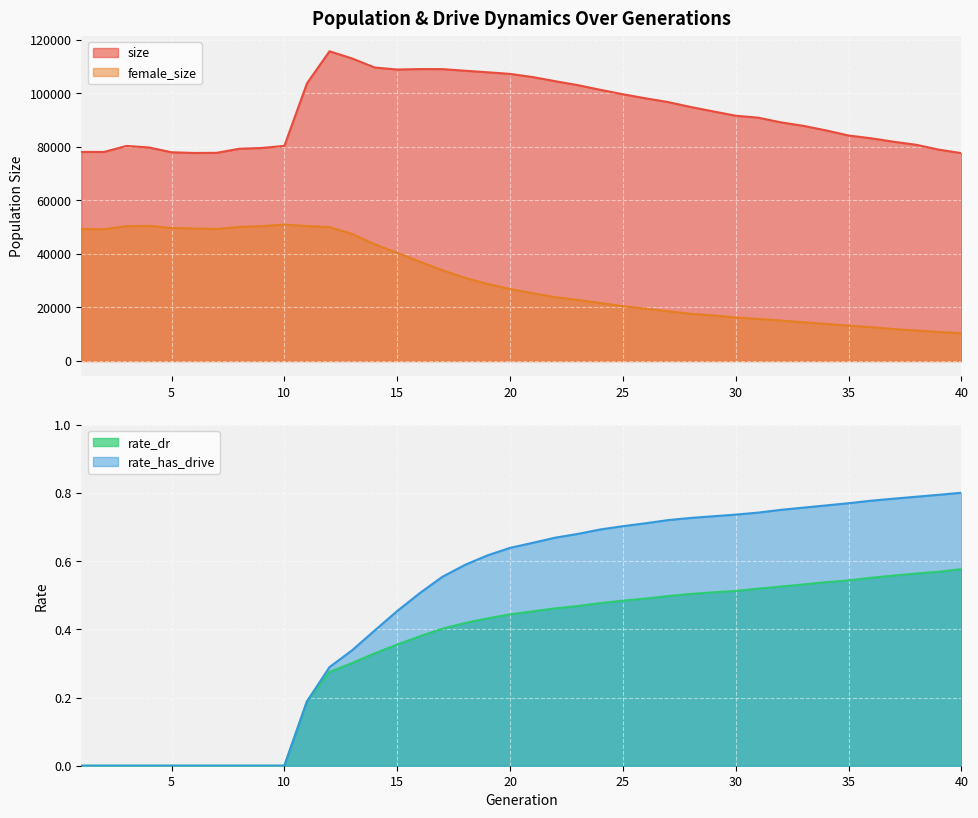

Reading left to right, extract all data points from this chart.

size: 78145.0	78127.0	80386.0	79815.0	78021.0	77756.0	77810.0	79335.0	79619.0	80417.0	103757.0	115772.0	113082.0	109699.0	108947.0	109113.0	109104.0	108498.0	107927.0	107310.0	106136.0	104585.0	103112.0	101366.0	99706.0	98194.0	96788.0	94952.0	93304.0	91685.0	90950.0	89200.0	87900.0	86200.0	84290.0	83241.0	81957.0	80816.0	79003.0	77692.0
female_size: 49308.0	49256.0	50383.0	50506.0	49712.0	49513.0	49353.0	50109.0	50390.0	50969.0	50445.0	50028.0	47504.0	43608.0	40450.0	37105.0	33923.0	31082.0	28802.0	26897.0	25332.0	23855.0	22817.0	21678.0	20463.0	19567.0	18602.0	17633.0	17018.0	16268.0	15698.0	15133.0	14469.0	13864.0	13203.0	12646.0	11930.0	11401.0	10834.0	10381.0
rate_dr: 0.0	0.0	0.0	0.0	0.0	0.0	0.0	0.0	0.0	0.0	0.2	0.3	0.3	0.3	0.4	0.4	0.4	0.4	0.4	0.4	0.5	0.5	0.5	0.5	0.5	0.5	0.5	0.5	0.5	0.5	0.5	0.5	0.5	0.5	0.5	0.6	0.6	0.6	0.6	0.6
rate_has_drive: 0.0	0.0	0.0	0.0	0.0	0.0	0.0	0.0	0.0	0.0	0.2	0.3	0.3	0.4	0.5	0.5	0.6	0.6	0.6	0.6	0.7	0.7	0.7	0.7	0.7	0.7	0.7	0.7	0.7	0.7	0.7	0.8	0.8	0.8	0.8	0.8	0.8	0.8	0.8	0.8